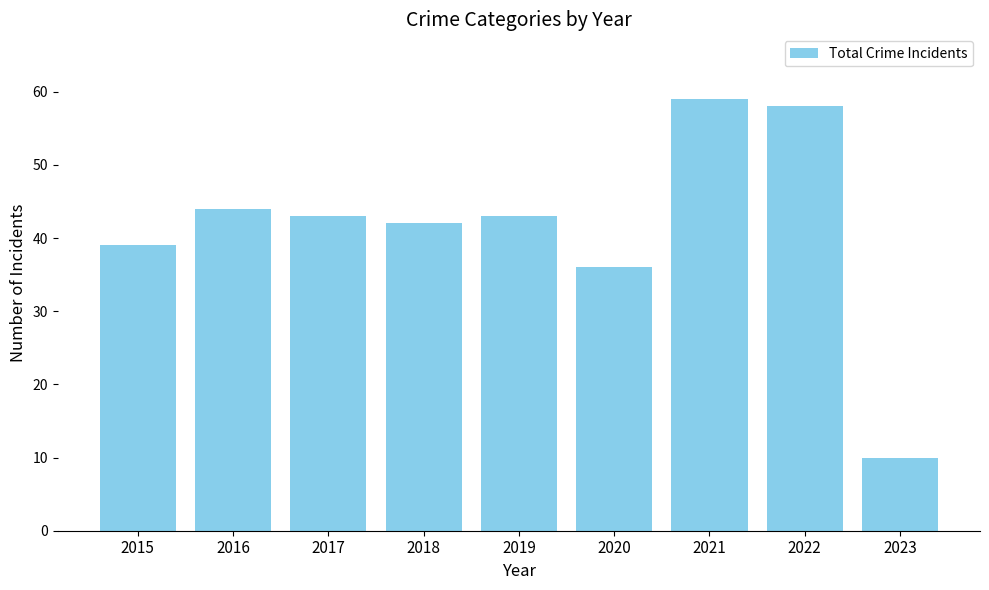

Are the bars grouped side by side (vs. stacked)?

No